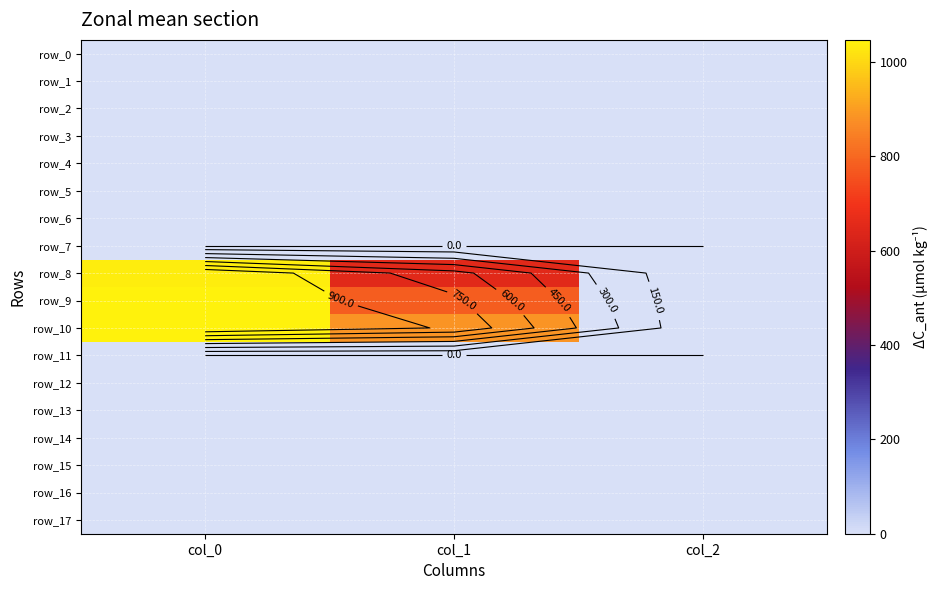

Reading left to right, list all the values displayed in this chart.

row_0: col_0=0.0	col_1=0.0	col_2=0.0
row_1: col_0=0.0	col_1=0.0	col_2=0.0
row_2: col_0=0.0	col_1=0.0	col_2=0.0
row_3: col_0=0.0	col_1=0.0	col_2=0.0
row_4: col_0=0.0	col_1=0.0	col_2=0.0
row_5: col_0=0.0	col_1=0.0	col_2=0.0
row_6: col_0=0.0	col_1=0.0	col_2=0.0
row_7: col_0=0.0	col_1=0.0	col_2=0.0
row_8: col_0=1036.7	col_1=651.4	col_2=2.0
row_9: col_0=1043.3	col_1=779.6	col_2=2.0
row_10: col_0=1046.7	col_1=884.2	col_2=2.0
row_11: col_0=0.0	col_1=0.0	col_2=0.0
row_12: col_0=0.0	col_1=0.0	col_2=0.0
row_13: col_0=0.0	col_1=0.0	col_2=0.0
row_14: col_0=0.0	col_1=0.0	col_2=0.0
row_15: col_0=0.0	col_1=0.0	col_2=0.0
row_16: col_0=0.0	col_1=0.0	col_2=0.0
row_17: col_0=0.0	col_1=0.0	col_2=0.0